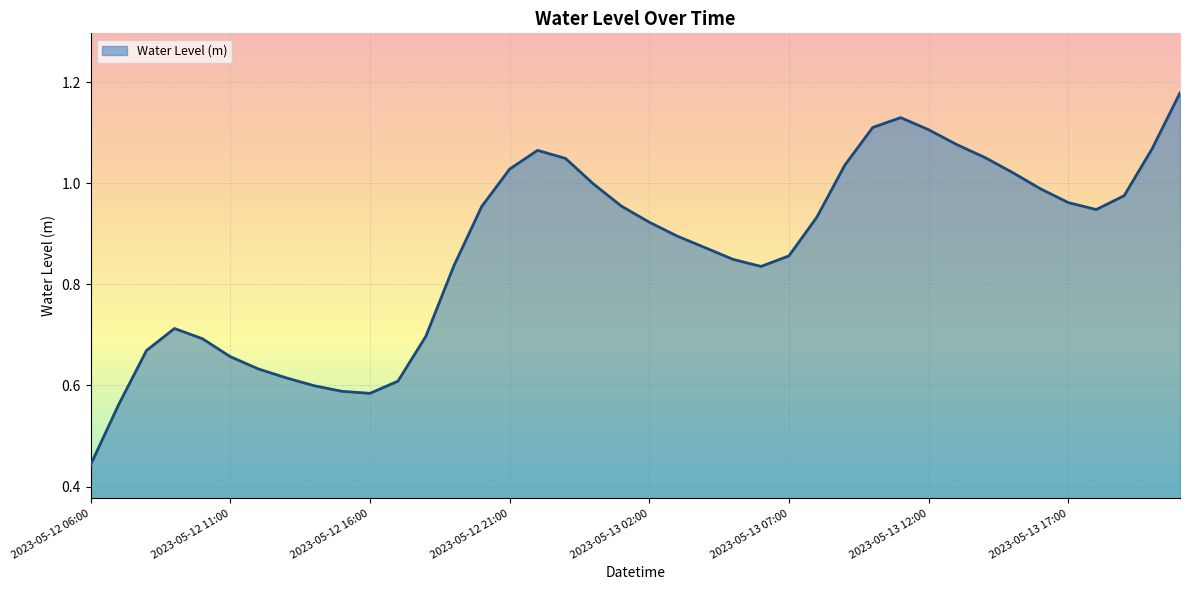

Reading left to right, what are all the values shown in this chart?

0.4	0.6	0.7	0.7	0.7	0.7	0.6	0.6	0.6	0.6	0.6	0.6	0.7	0.8	1.0	1.0	1.1	1.0	1.0	1.0	0.9	0.9	0.9	0.8	0.8	0.9	0.9	1.0	1.1	1.1	1.1	1.1	1.1	1.0	1.0	1.0	0.9	1.0	1.1	1.2